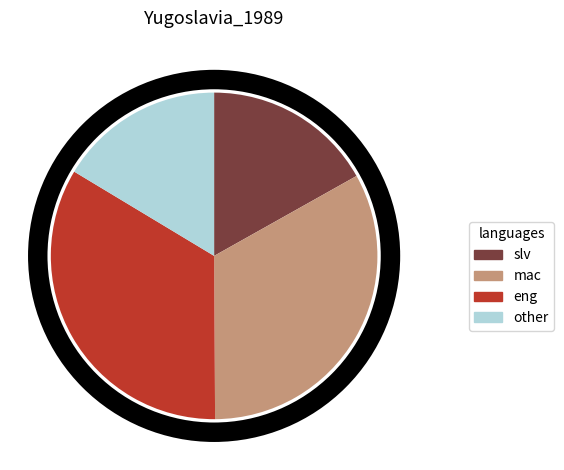

Is there any slice that represents more than half of the pie?

No